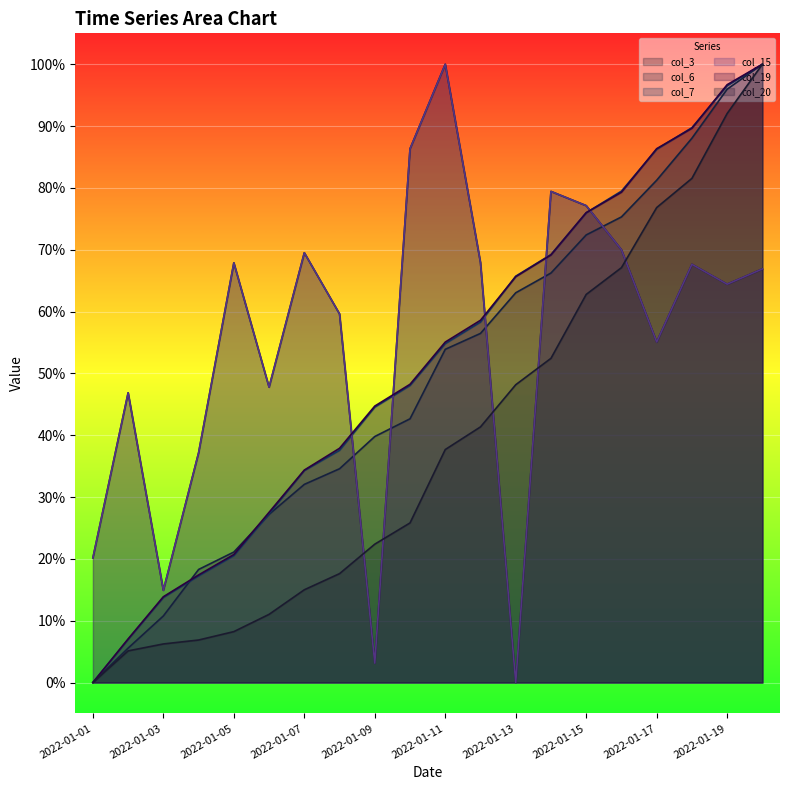

True or false: col_3 has a value of 0.6 at 2022-01-19.

True